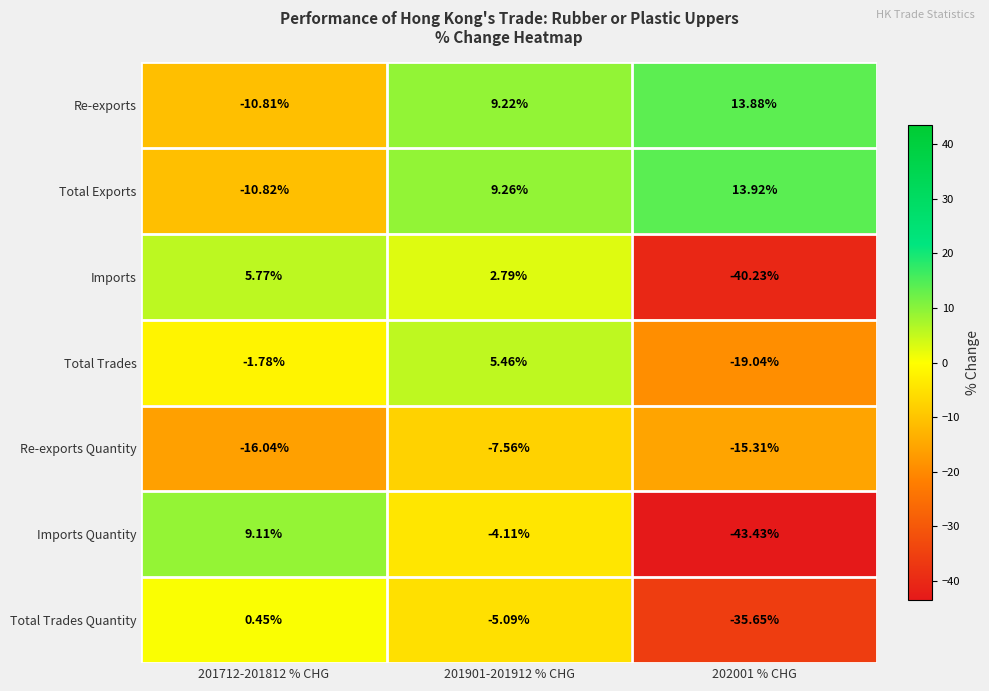

List the series in order of their peak value, lowest first.

Re-exports Quantity, Total Trades Quantity, Total Trades, Imports, Imports Quantity, Re-exports, Total Exports